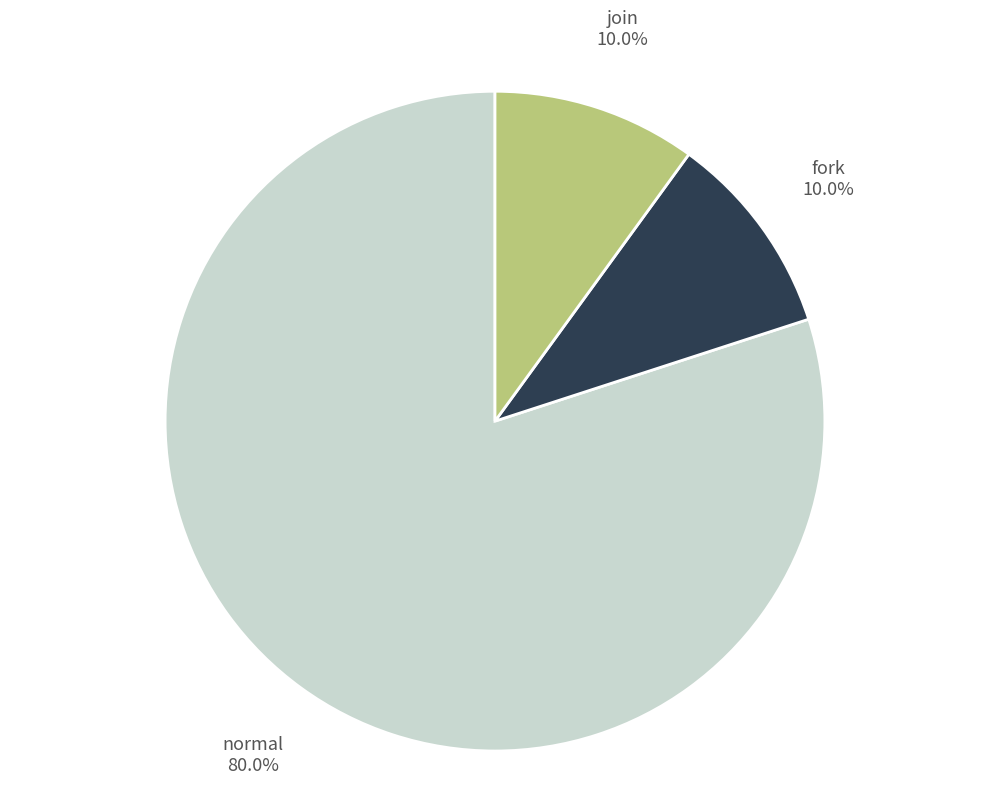

To the nearest percent, what percentage of the pie is fork?

10%